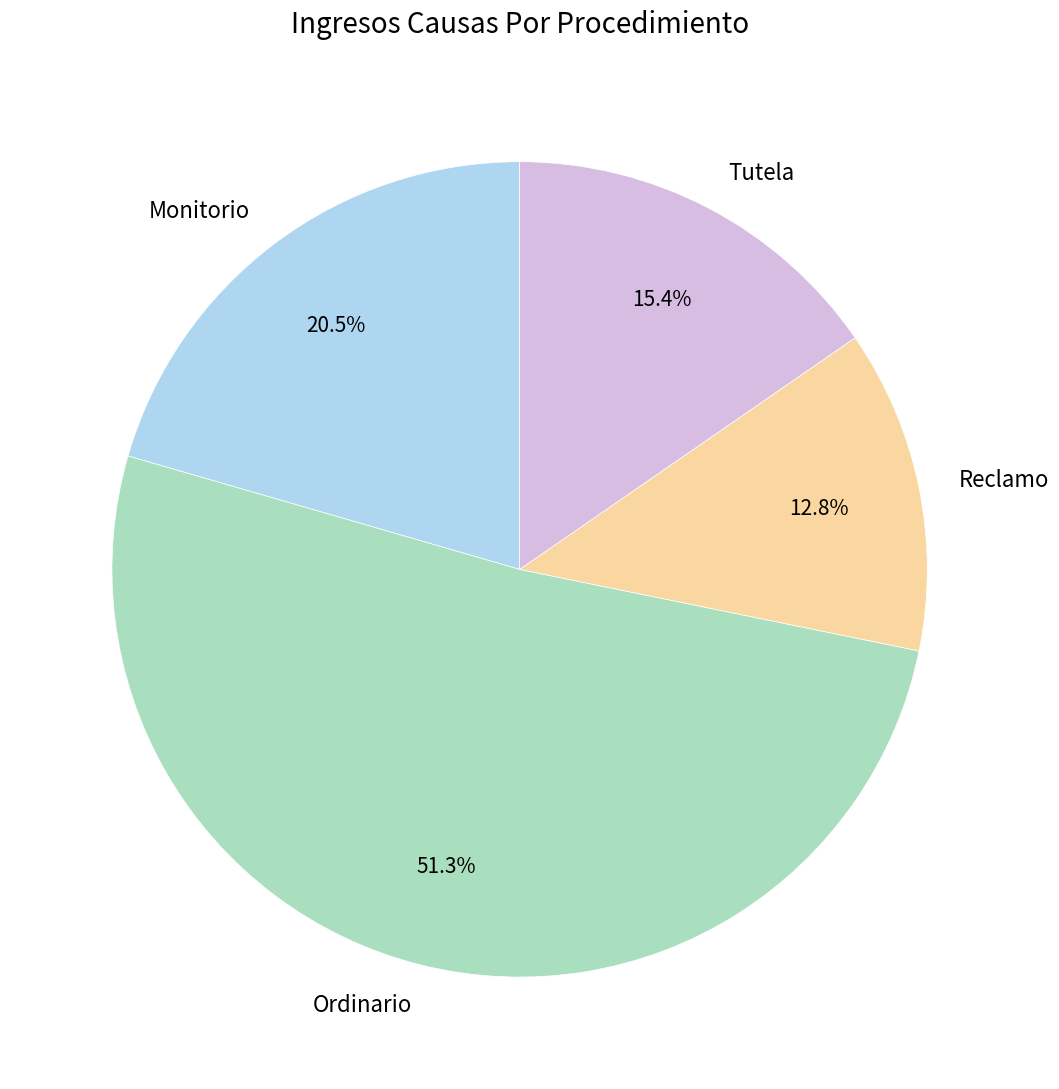

Rank the categories by value from lowest to highest.

Reclamo, Tutela, Monitorio, Ordinario